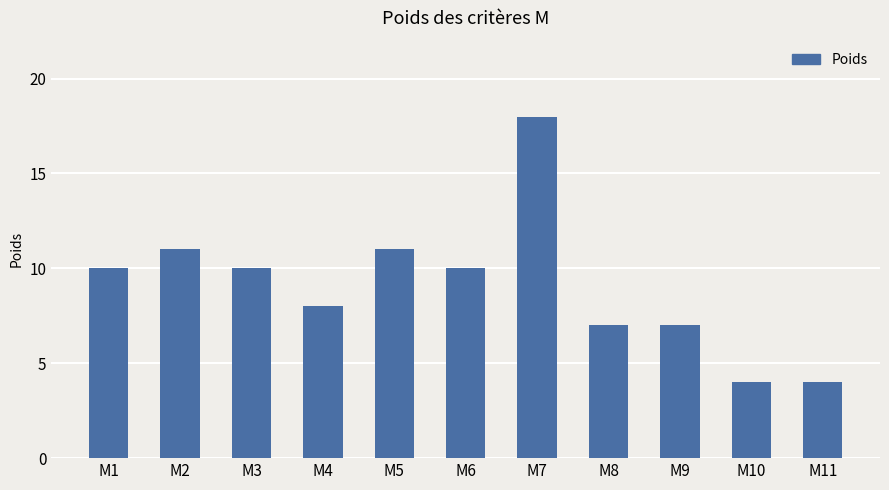

Reading left to right, what are all the values shown in this chart?

M1=10	M2=11	M3=10	M4=8	M5=11	M6=10	M7=18	M8=7	M9=7	M10=4	M11=4